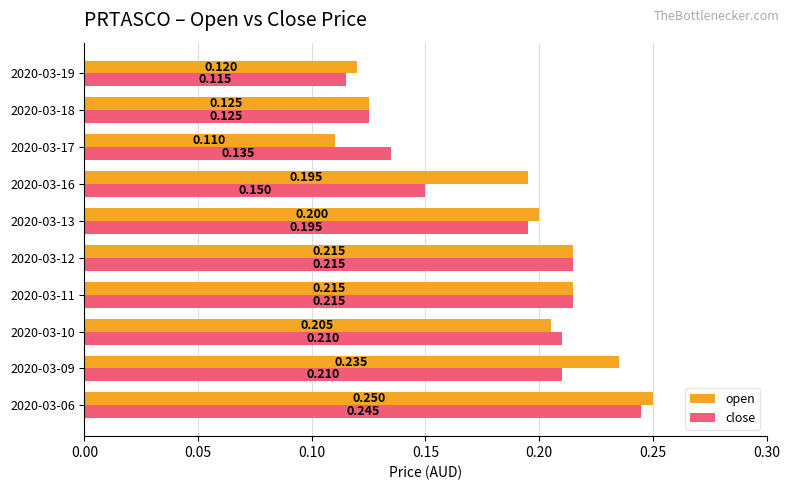

At how many categories does at least one series exceed 0?

10